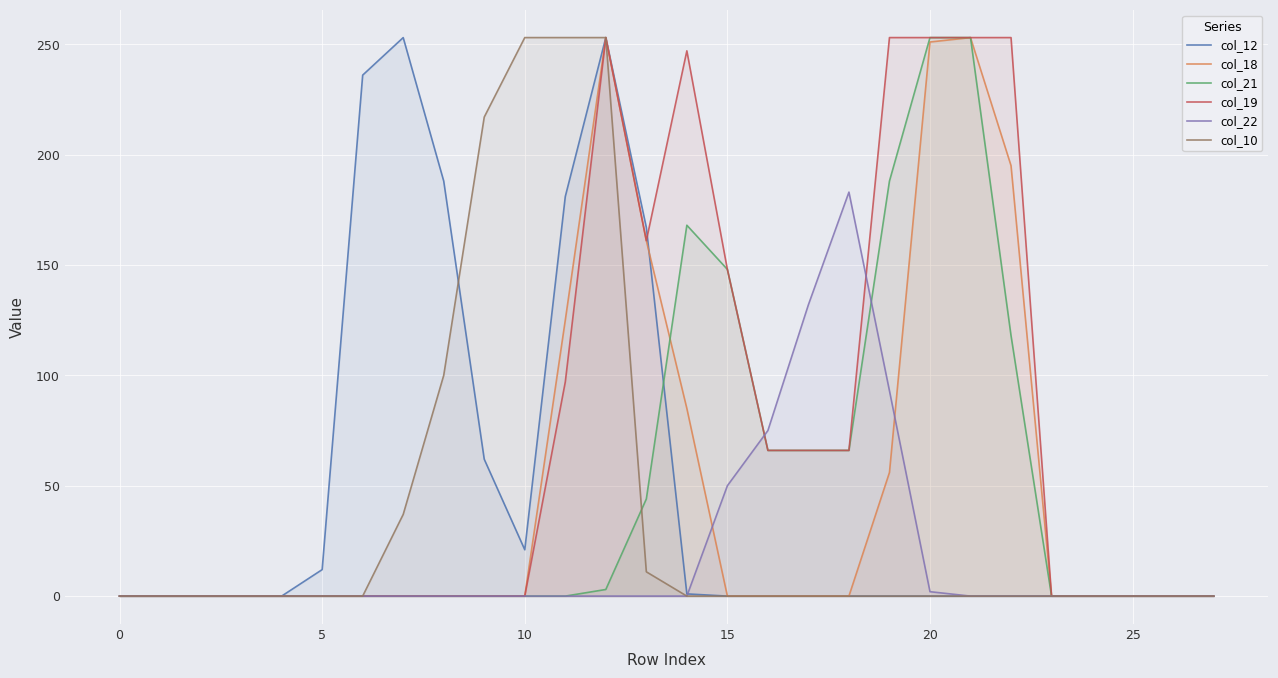

Reading left to right, extract all data points from this chart.

col_12: 0	0	0	0	0	12	236	253	188	62	21	181	253	167	1	0	0	0	0	0	0	0	0	0	0	0	0	0
col_18: 0	0	0	0	0	0	0	0	0	0	0	125	253	161	85	0	0	0	0	56	251	253	195	0	0	0	0	0
col_21: 0	0	0	0	0	0	0	0	0	0	0	0	3	44	168	148	66	66	66	188	253	253	118	0	0	0	0	0
col_19: 0	0	0	0	0	0	0	0	0	0	0	97	253	161	247	148	66	66	66	253	253	253	253	0	0	0	0	0
col_22: 0	0	0	0	0	0	0	0	0	0	0	0	0	0	0	50	75	132	183	93	2	0	0	0	0	0	0	0
col_10: 0	0	0	0	0	0	0	37	100	217	253	253	253	11	0	0	0	0	0	0	0	0	0	0	0	0	0	0